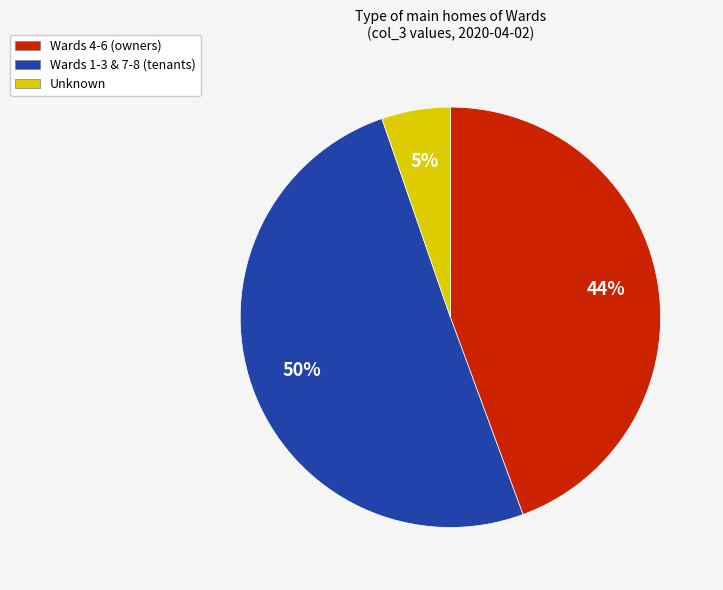

Combined, do Unknown and Wards 1-3 & 7-8 (tenants) account for over 50%?

Yes